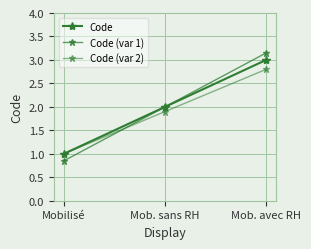

Is it true that Code (var 1) equals 3.1 at Mob. avec RH?

True